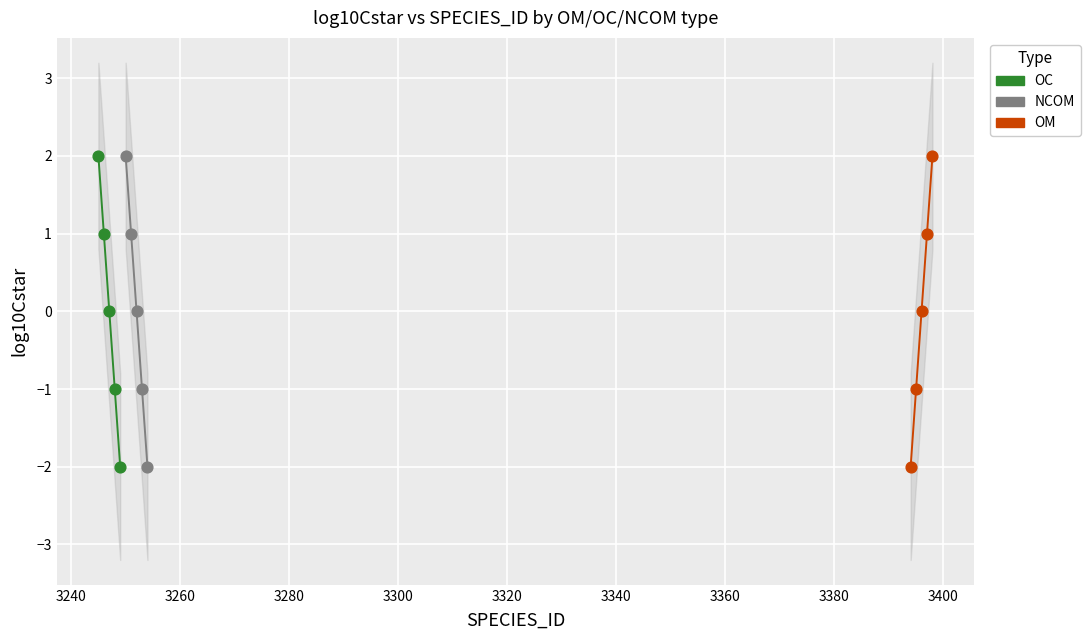

Which series has the largest total across all categories?

OC